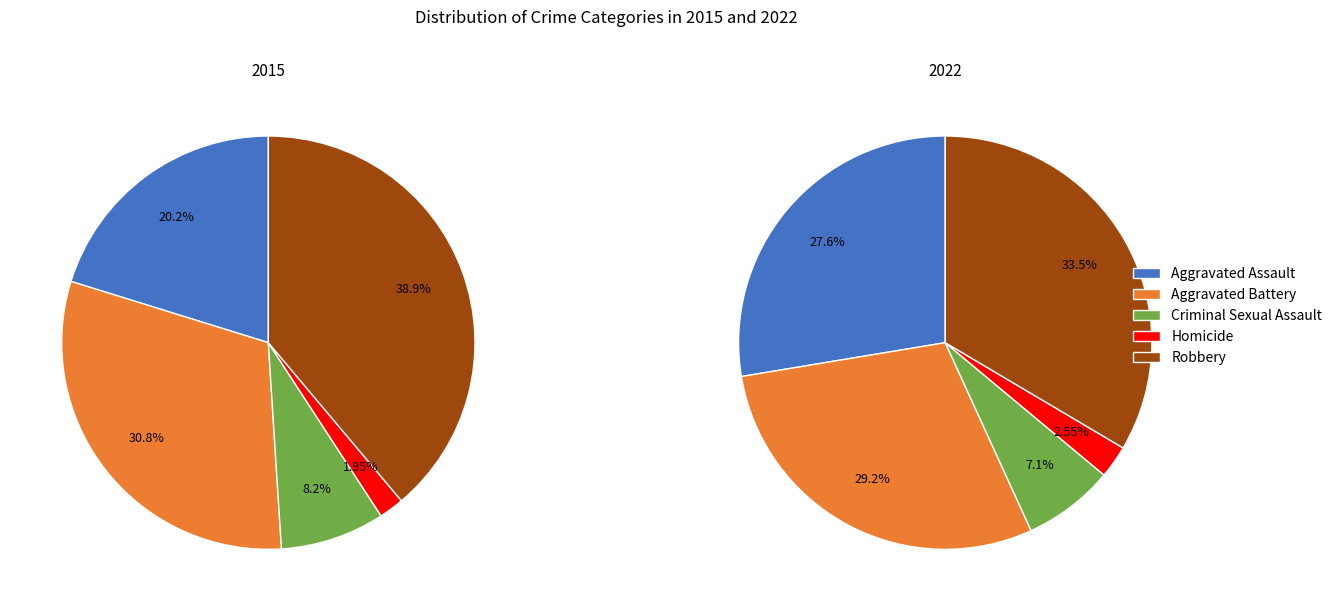

What percentage is the 2 slice, to the nearest percent?

7%